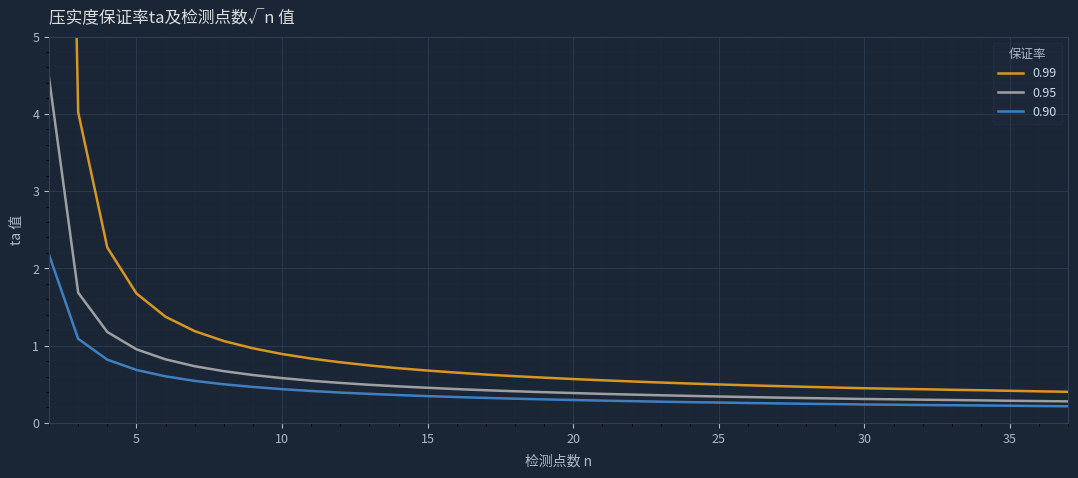

What is the maximum value shown in the chart?

22.5